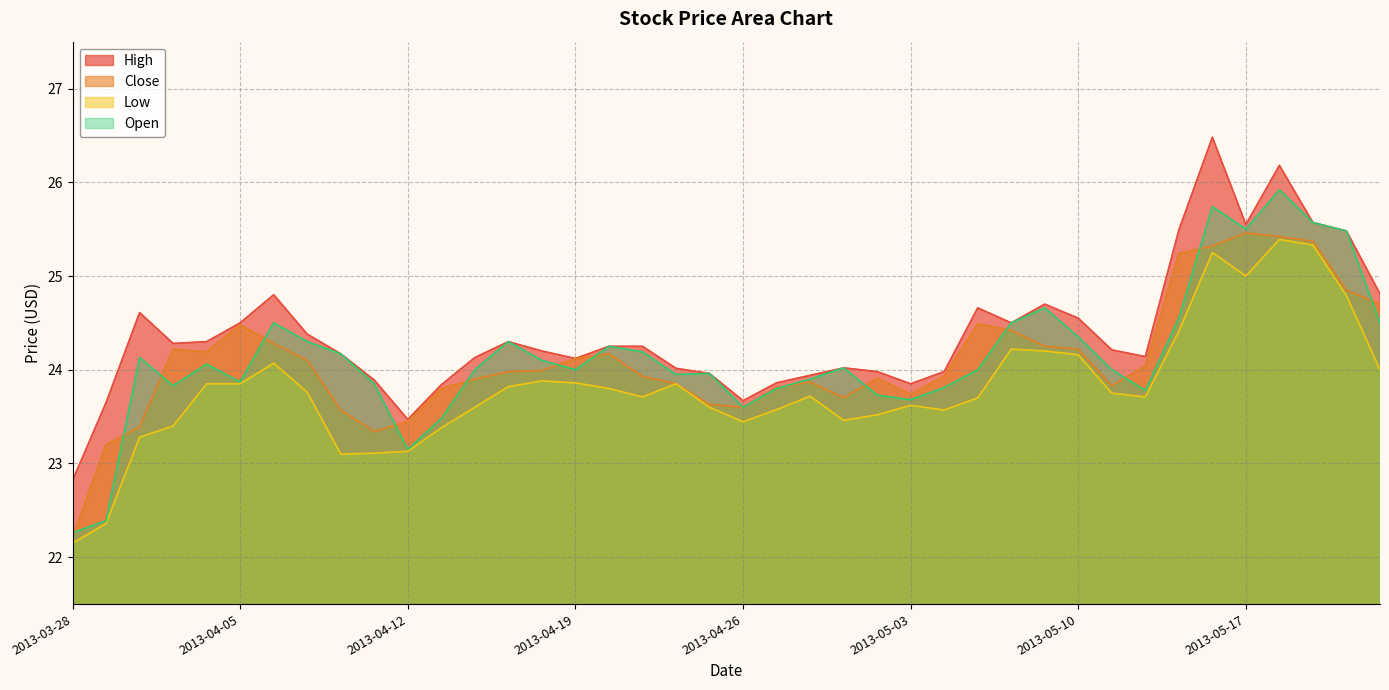

True or false: Low has more than 1 interior local peaks.

True